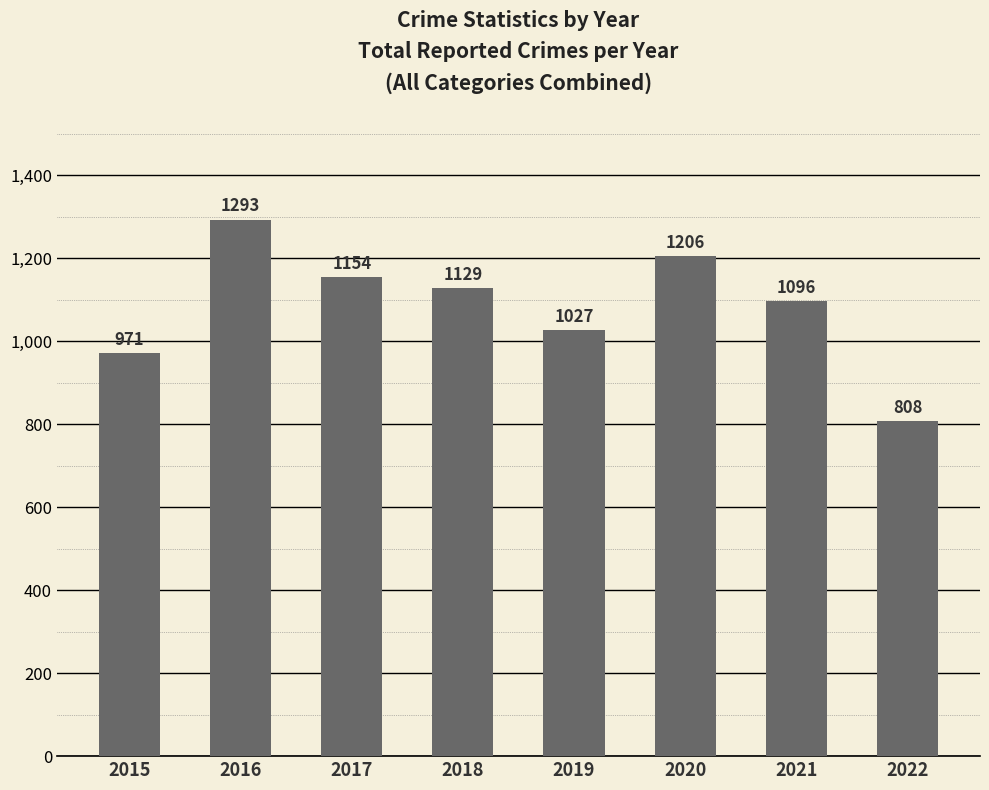

Count the values in the range 1027 to 1206.

5